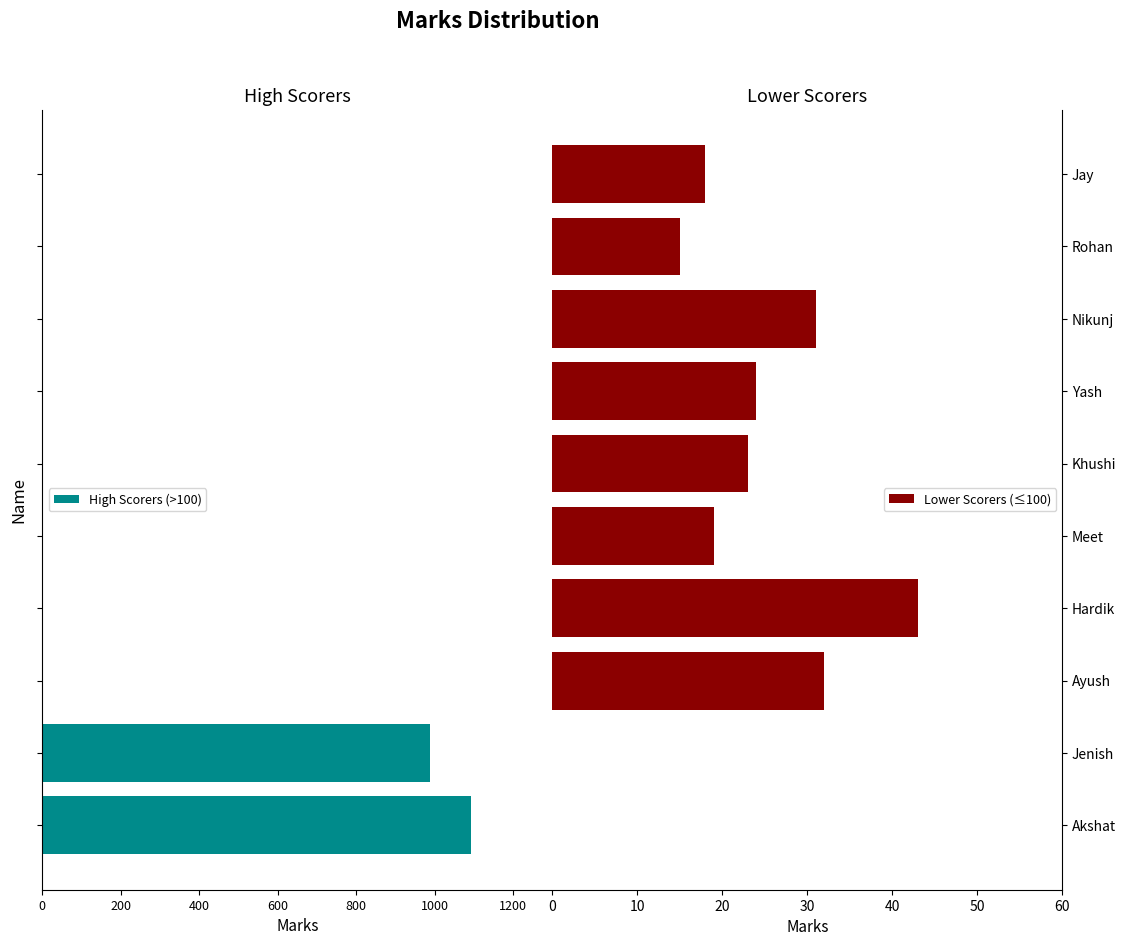

What is the maximum value for Lower Scorers (≤100)?

43